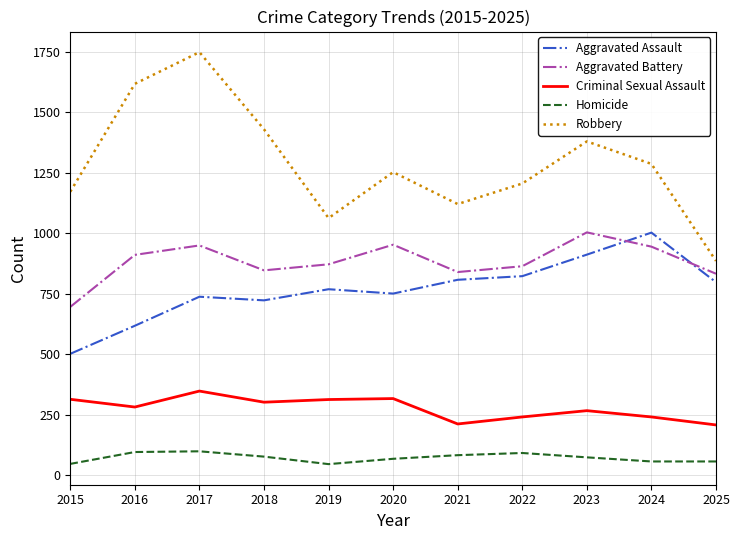

At which category is the sum across all series the highest?

2017